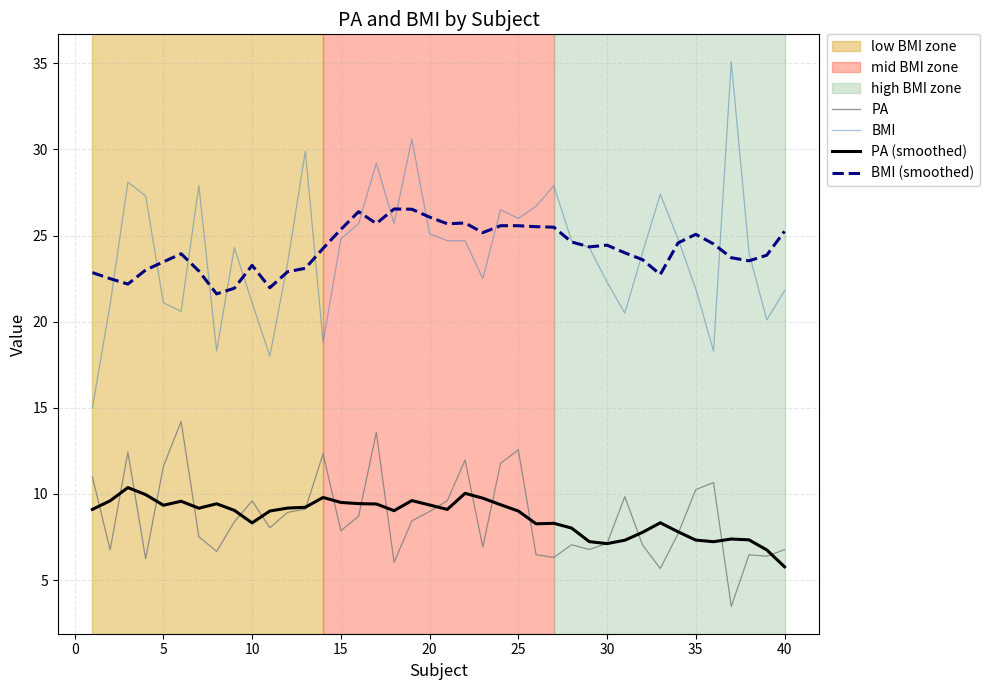

What is the minimum value for PA (smoothed)?

5.8